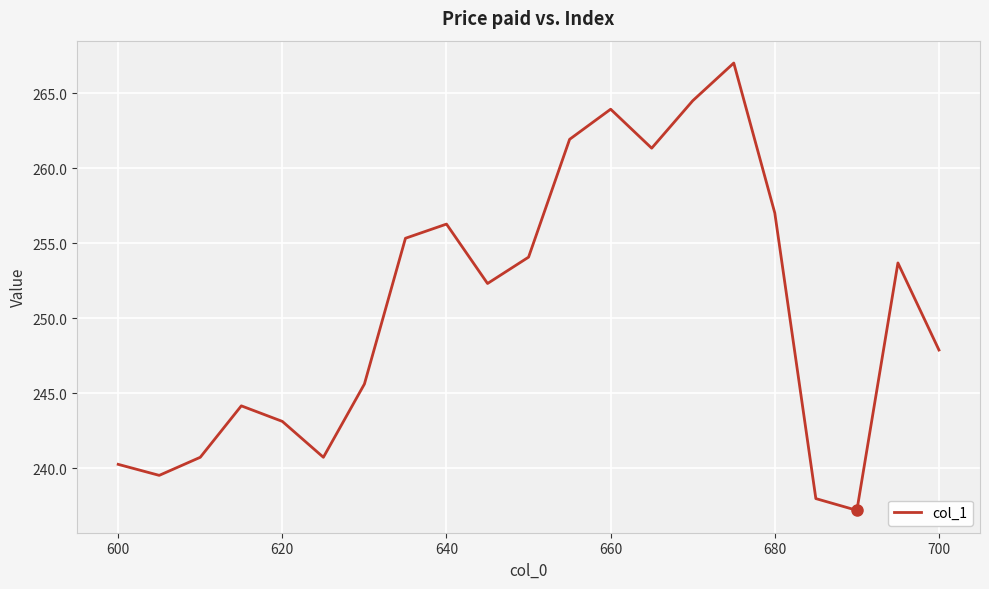

What is the smallest value displayed?

237.2